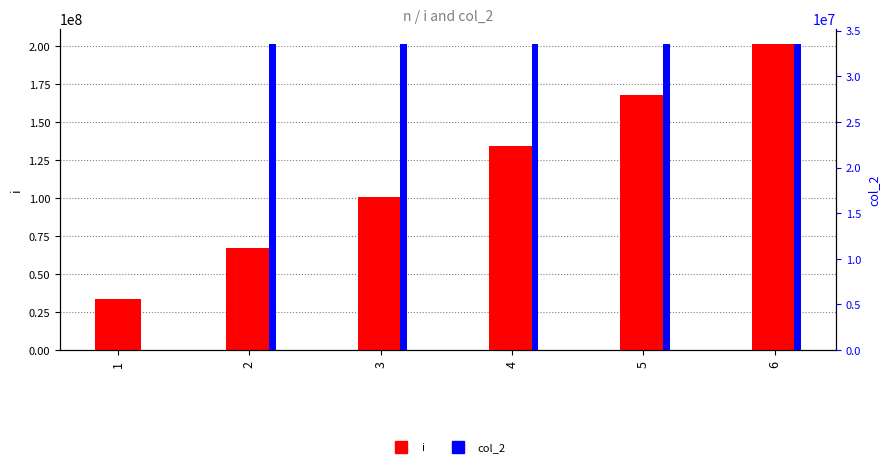

What is the sum of the col_2 values at 1 and 5?

33554432